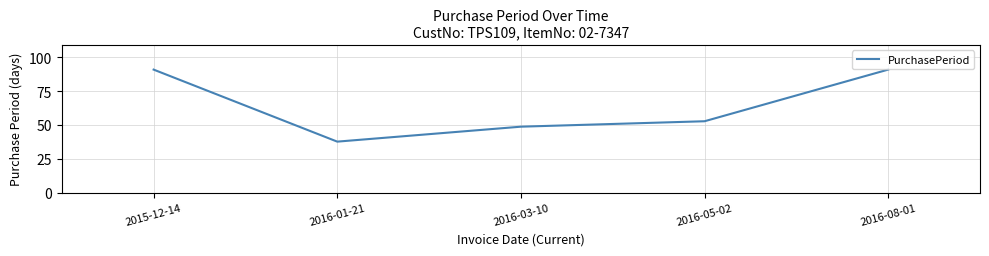

Where does the data first go above 53?

2015-12-14